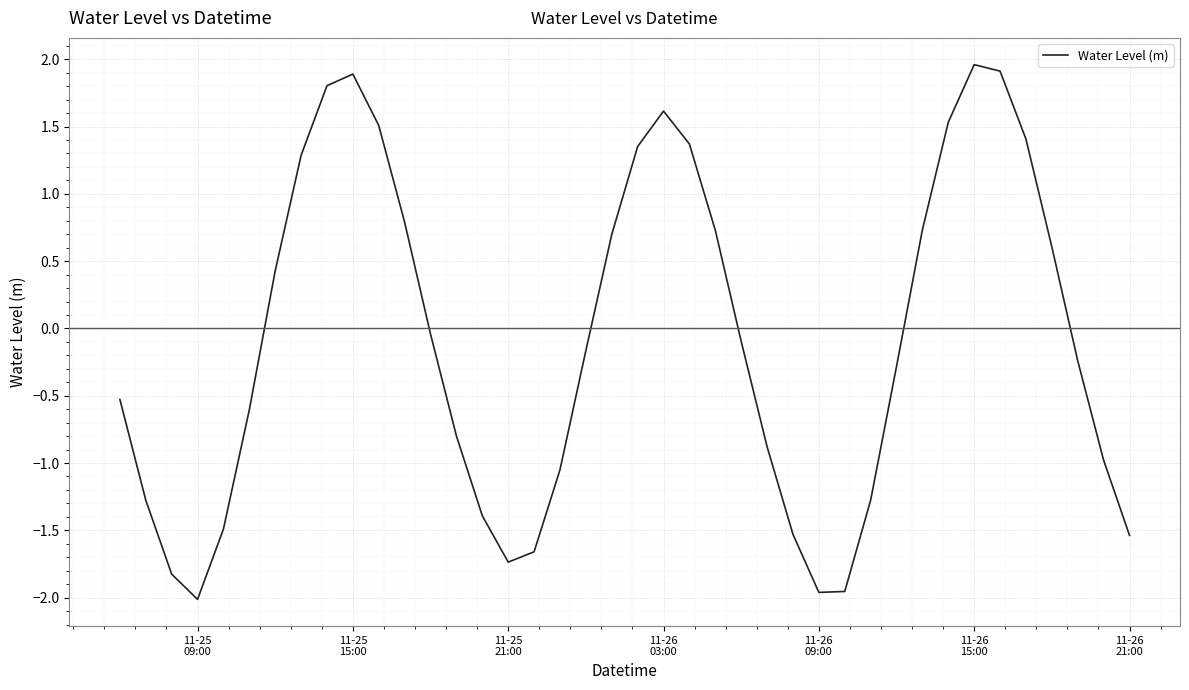

What is the average value?

-0.1